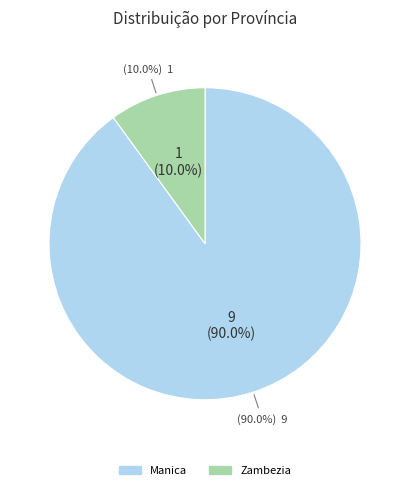

How many segments does this pie chart have?

2